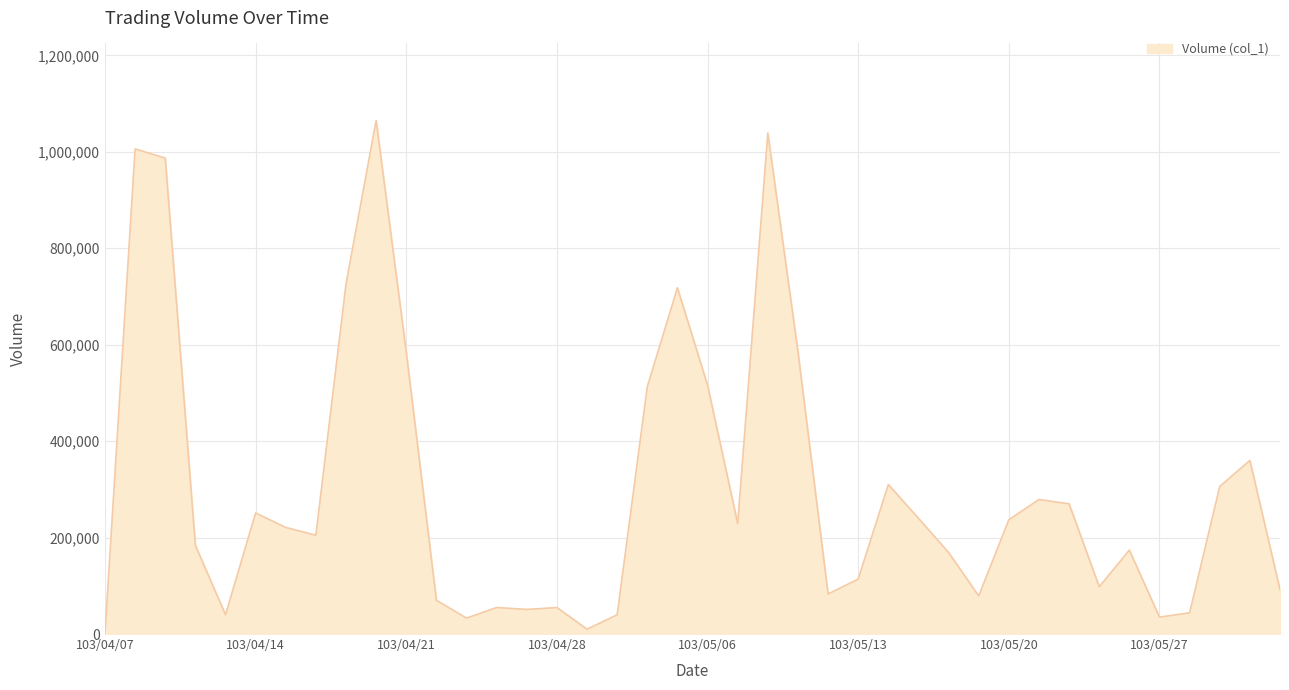

What is the difference between the maximum and minimum values?

1065000